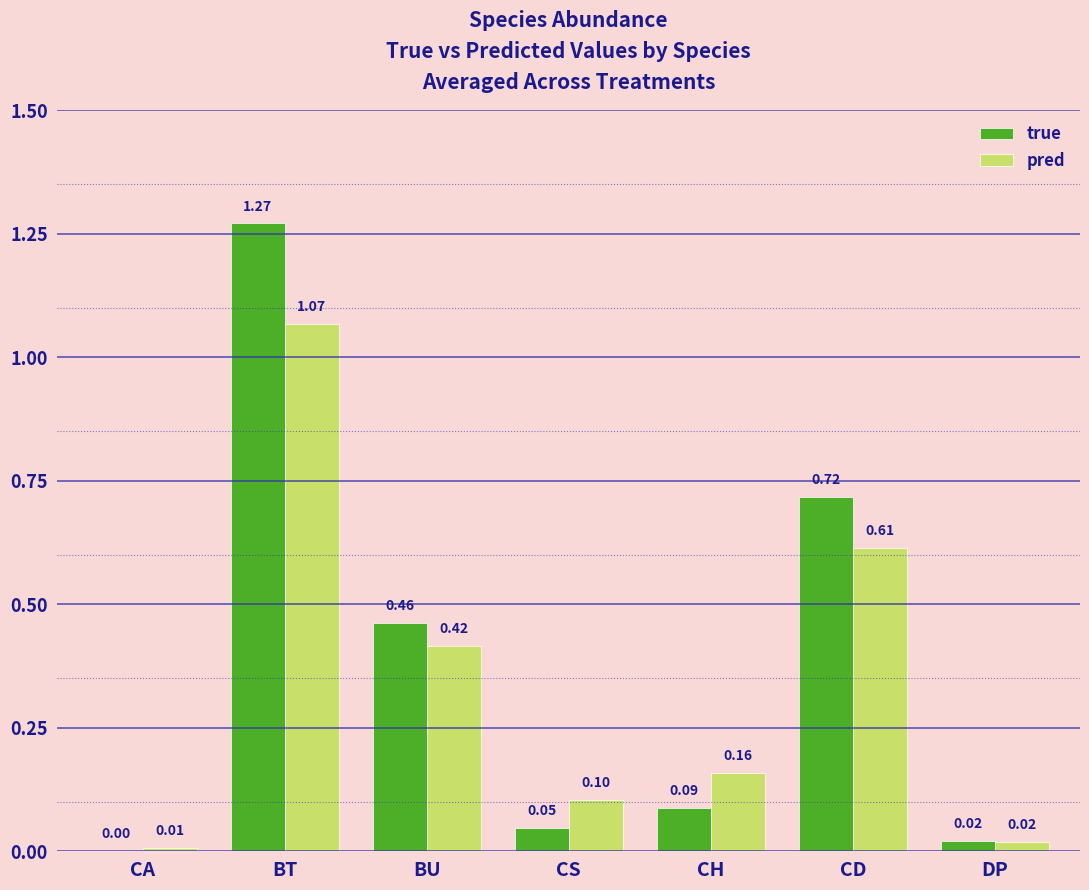

Which series has the widest spread of values?

true